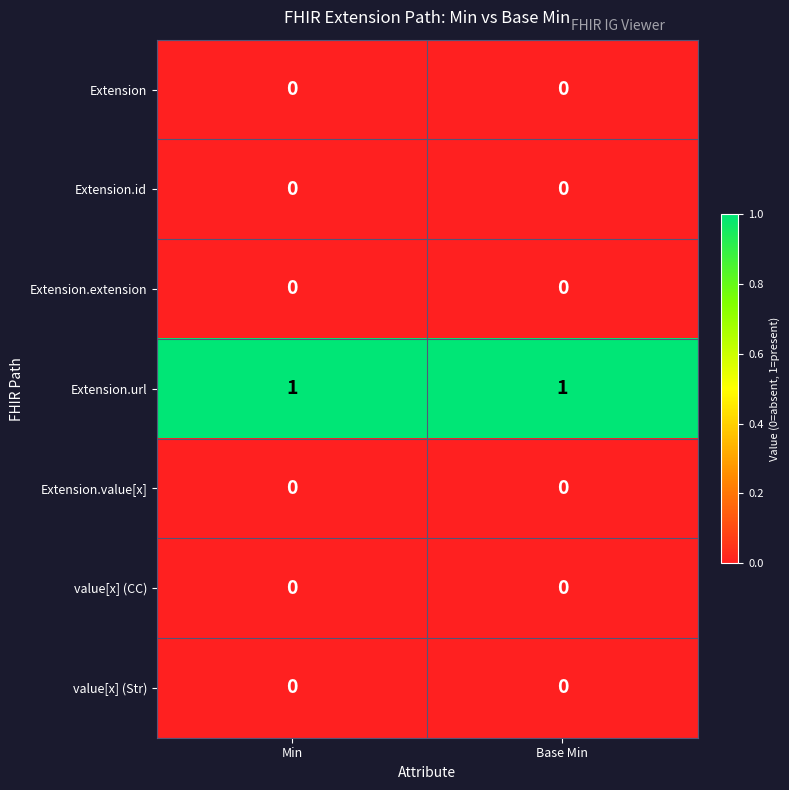

How many categories are shown in the chart?

2